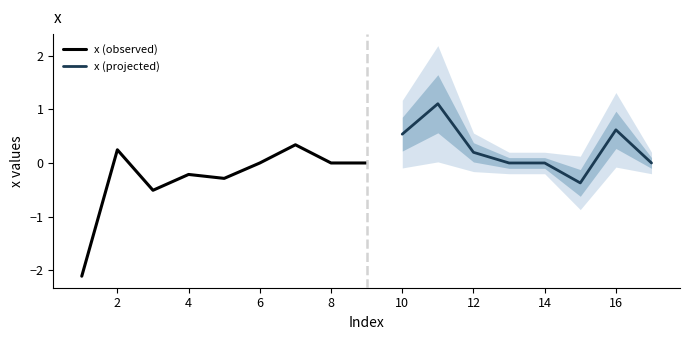

What is the difference between the second highest and second lowest values?

1.1